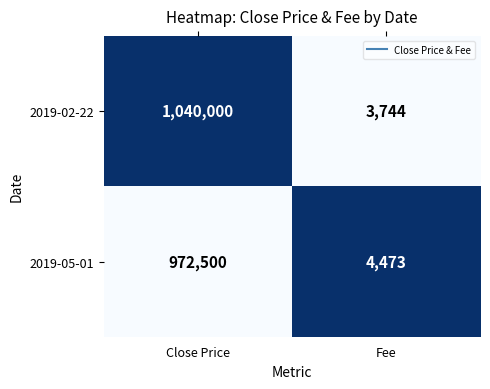

At which category is the sum across all series the highest?

Close Price